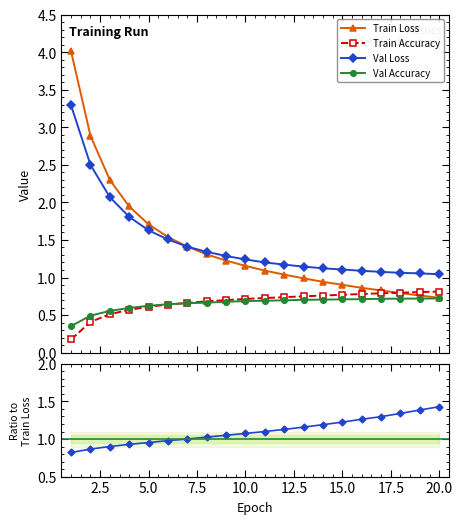

What is the lowest value of the Val Loss series?

1.0